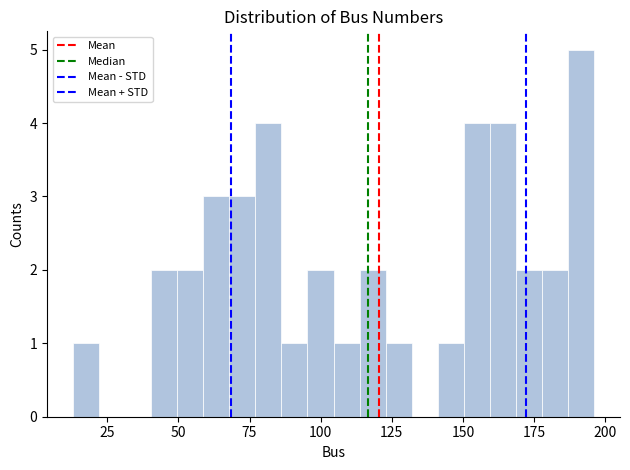

Around what value on the x-axis is the tallest bar? Give the approximate position of its centre, as read against the axis.

190